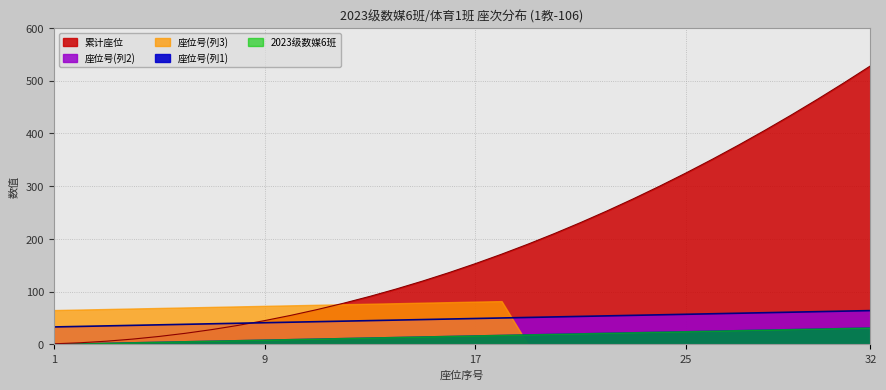

True or false: 座位号(列1) and 座位号(列3) intersect in this chart.

True